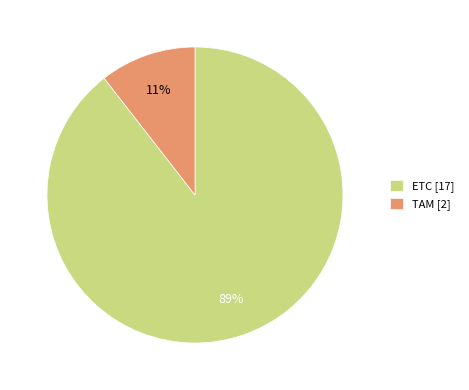

Do ETC [17] and TAM [2] together represent more than half of the pie?

Yes